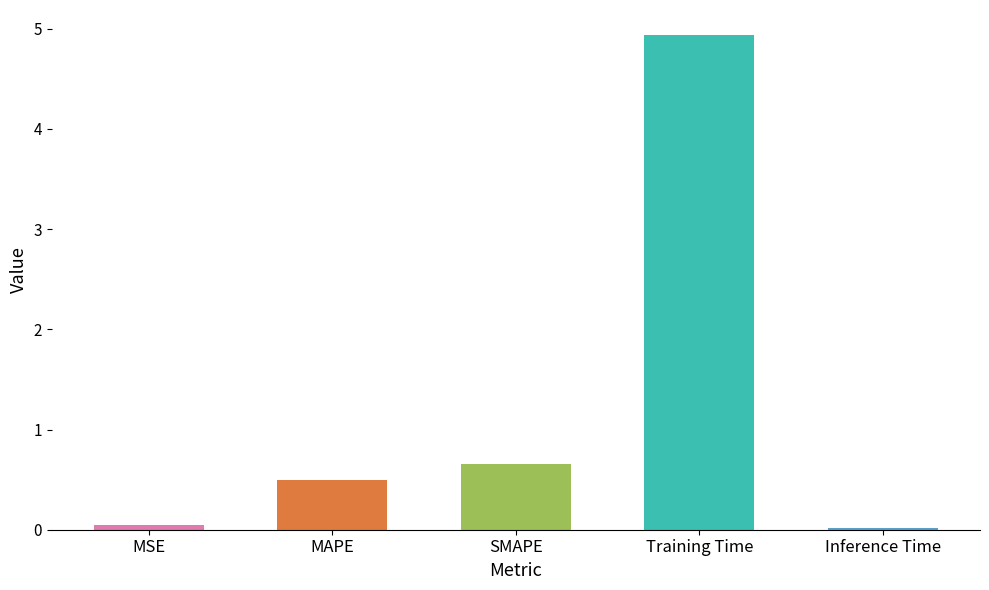

What is the difference between the values at MAPE and Inference Time?

0.5